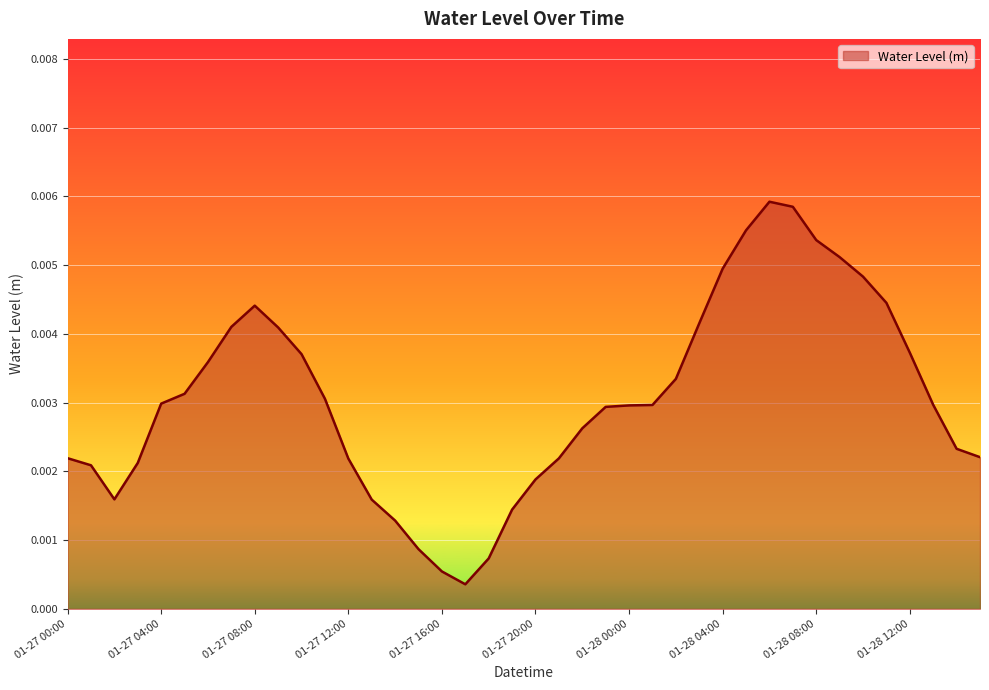

Does the chart have visible grid lines?

Yes